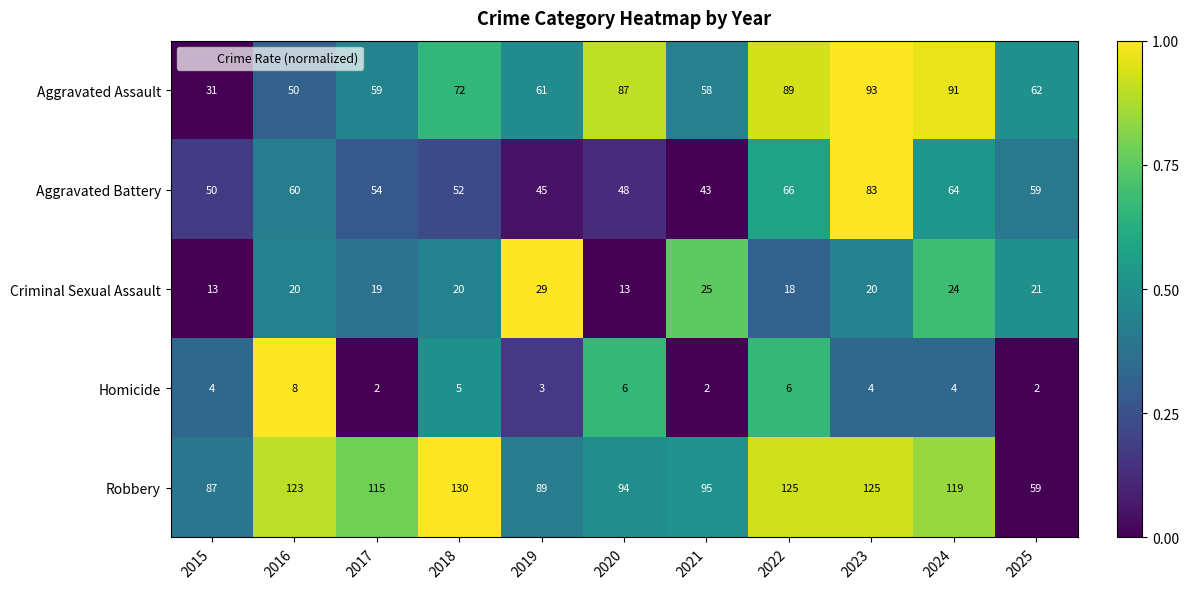

How many categories are shown in the chart?

11